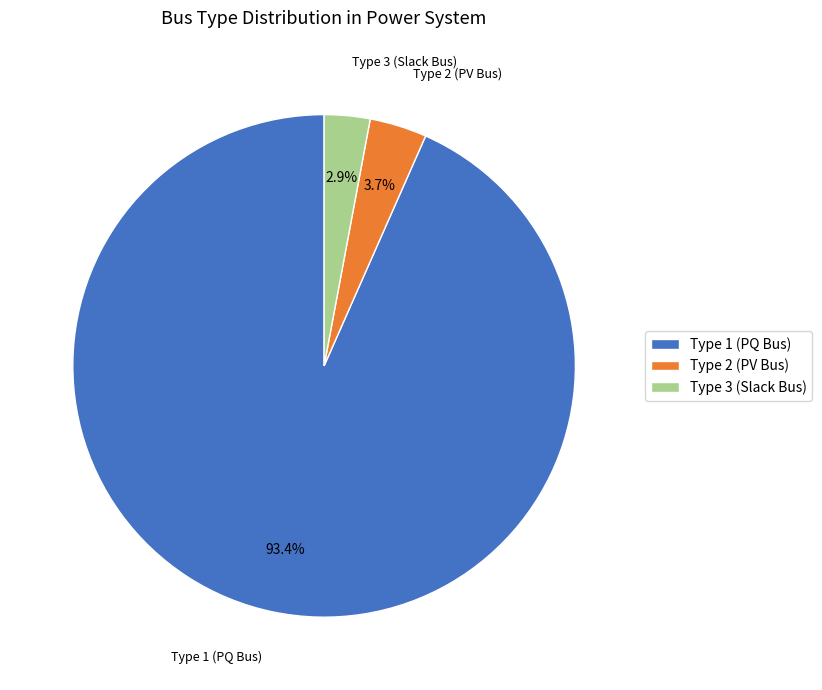

Rank the categories by value from highest to lowest.

Type 1 (PQ Bus), Type 2 (PV Bus), Type 3 (Slack Bus)